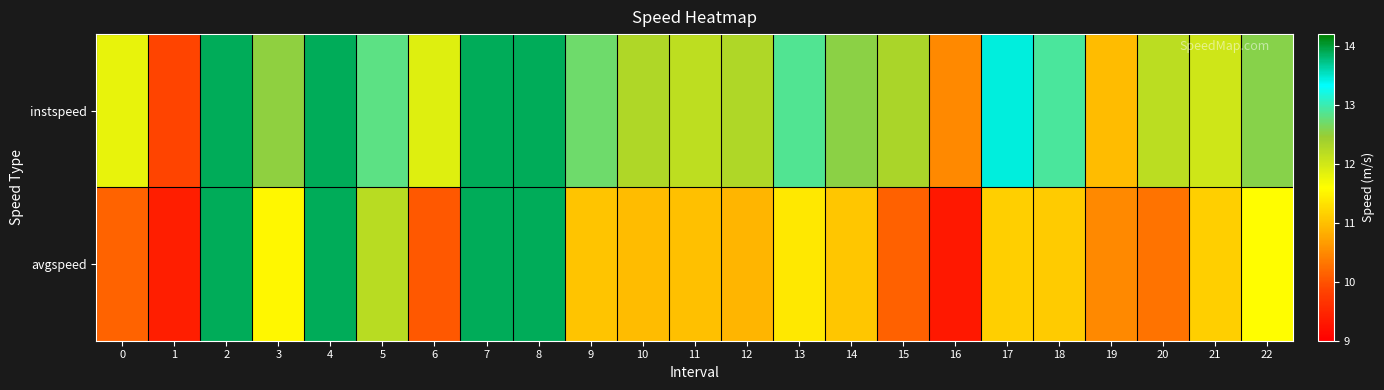

At which category is the sum across all series the highest?

2